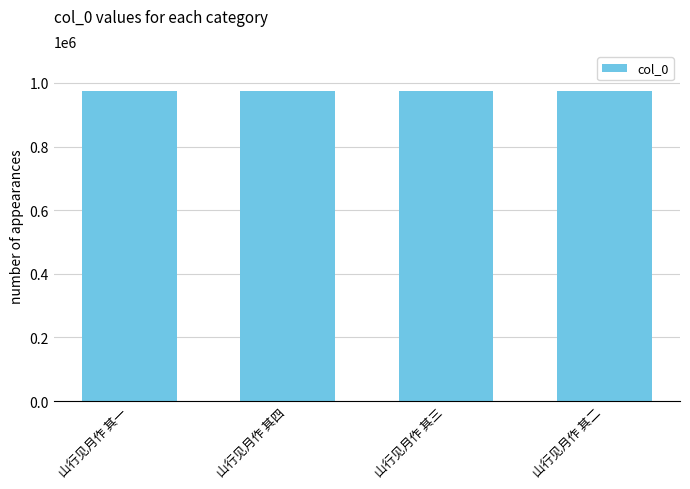

What is the smallest value displayed?

974518